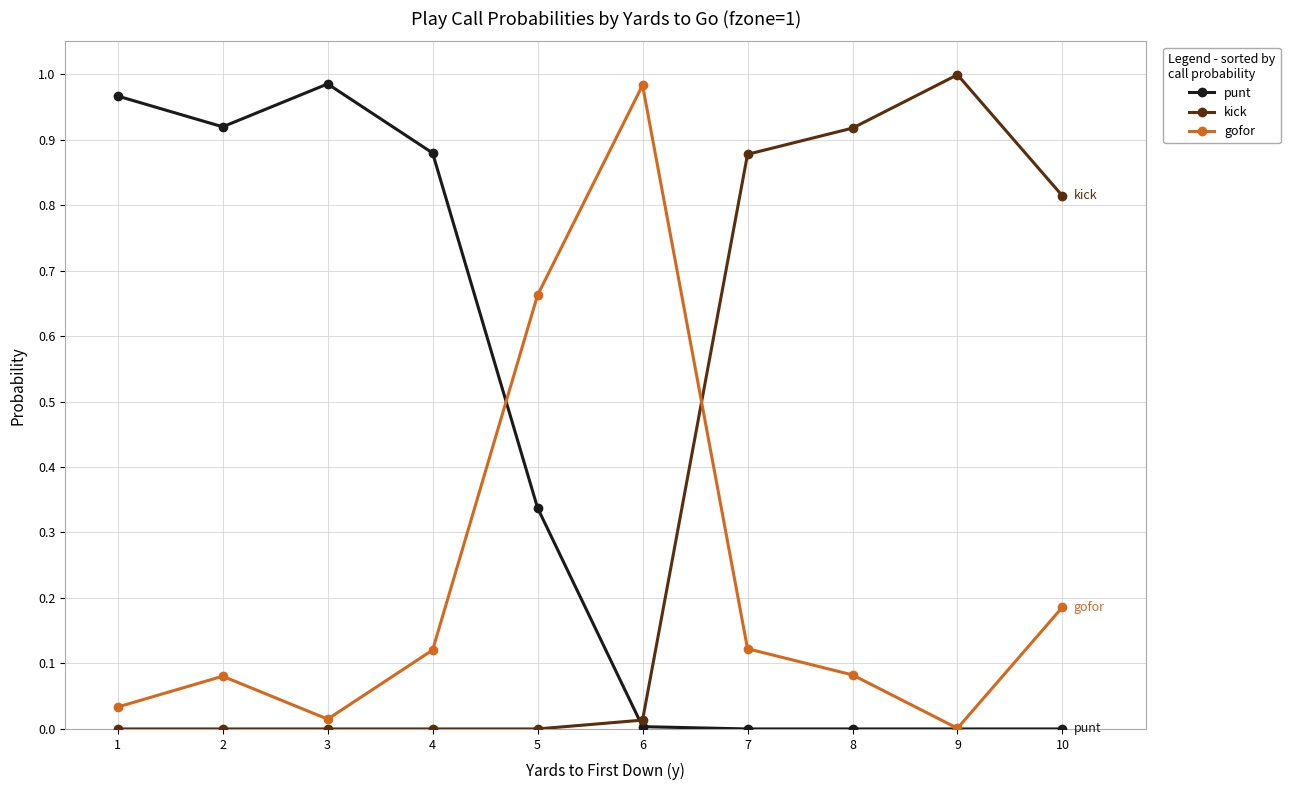

Does the chart display data point markers on the line(s)?

Yes